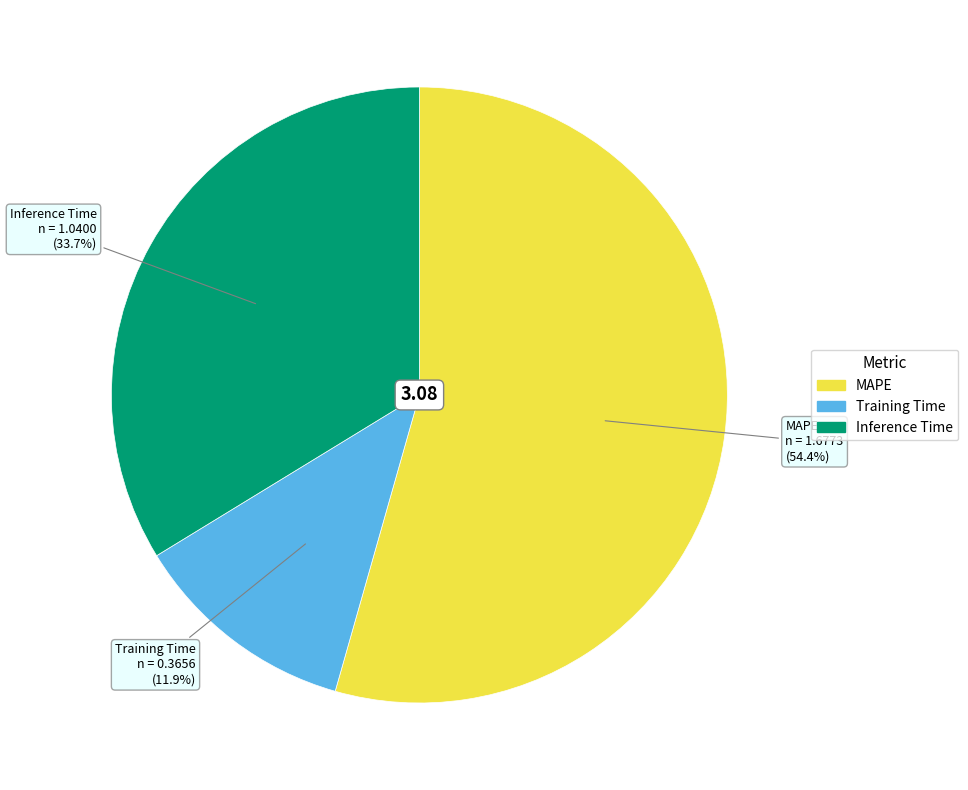

To the nearest percent, what is the average slice percentage?

33%